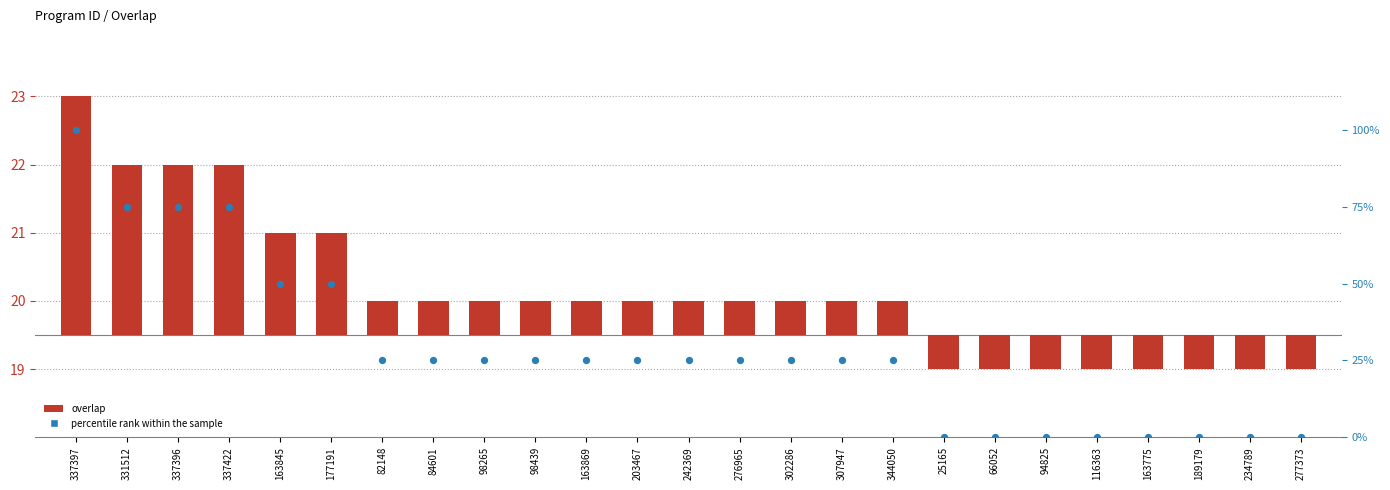

Is the value of percentile rank within the sample at 66052 greater than the value of overlap at 337397?

No